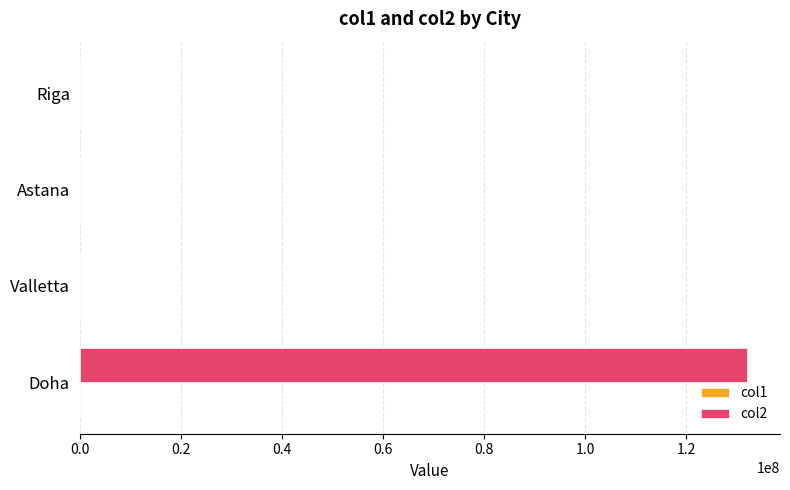

What is the greatest value displayed?

132000000.0